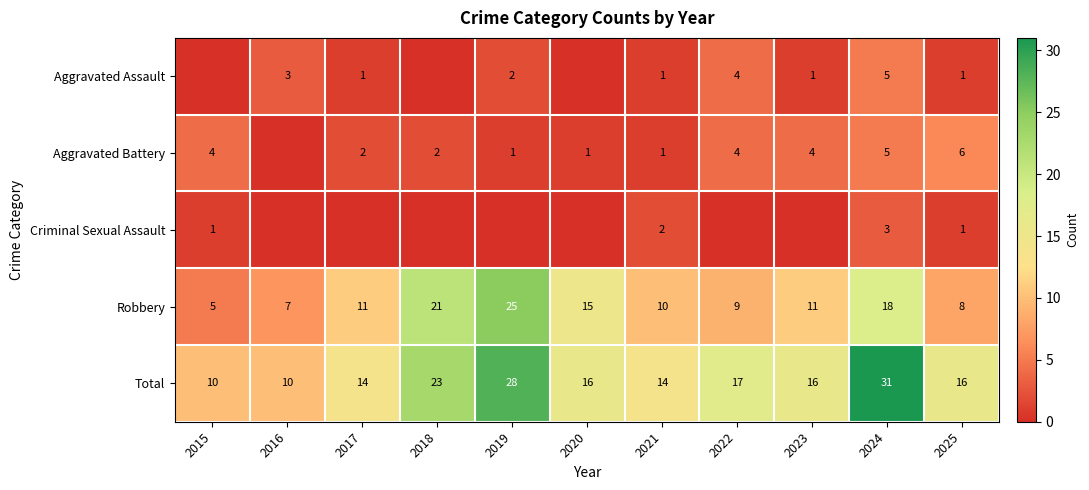

What value does the Robbery series have at 2020?

15